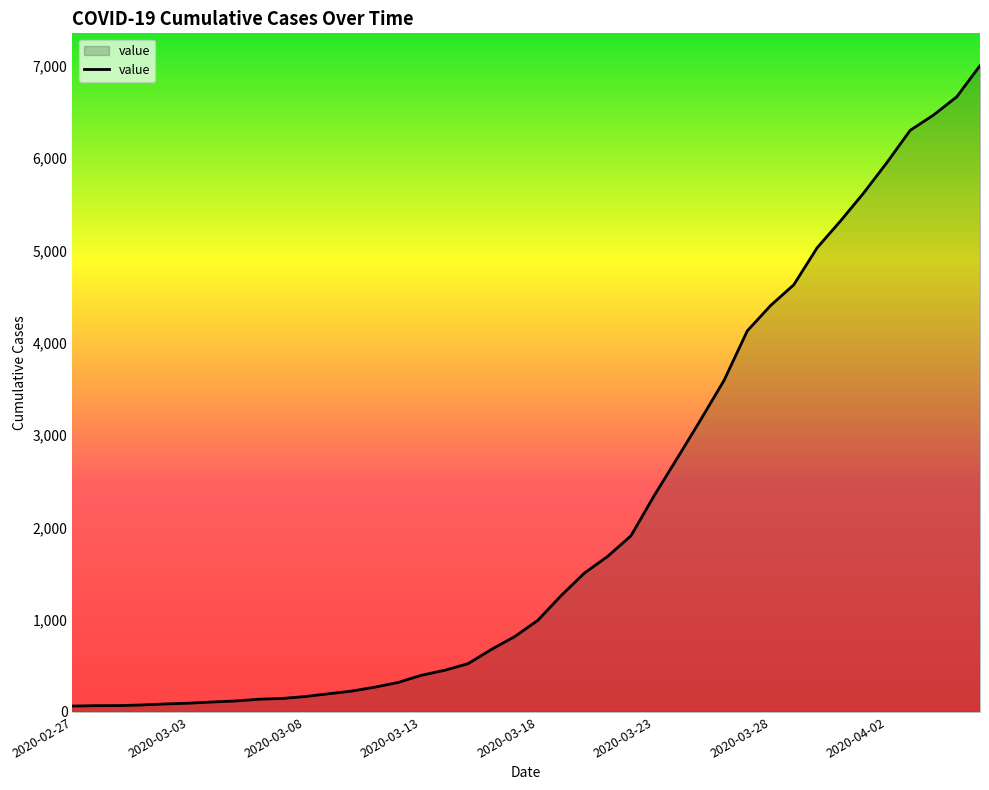

What is the maximum value shown in the chart?

7004